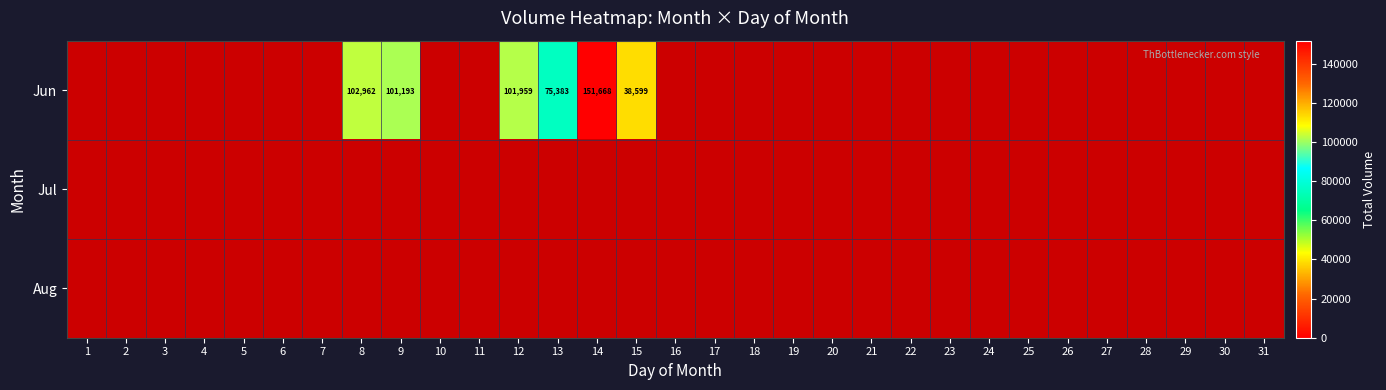

At which category is the sum across all series the highest?

14